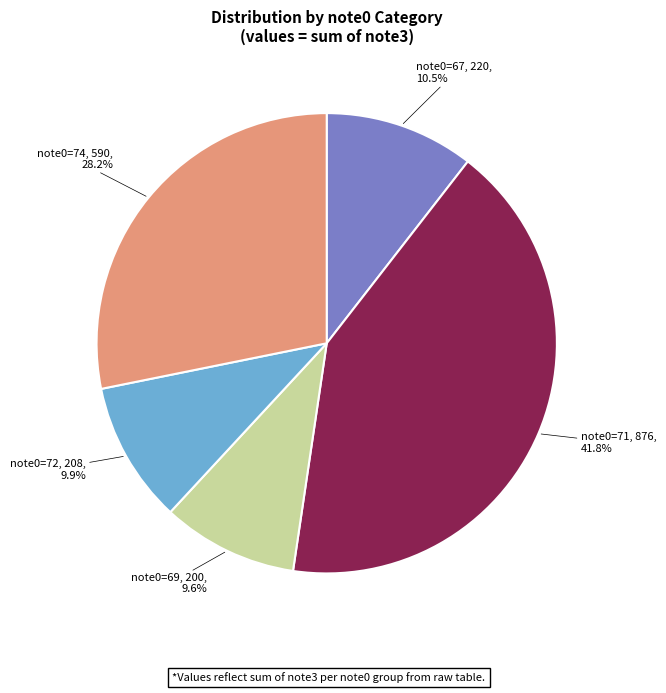

What is the largest slice in the pie chart?

note0=71